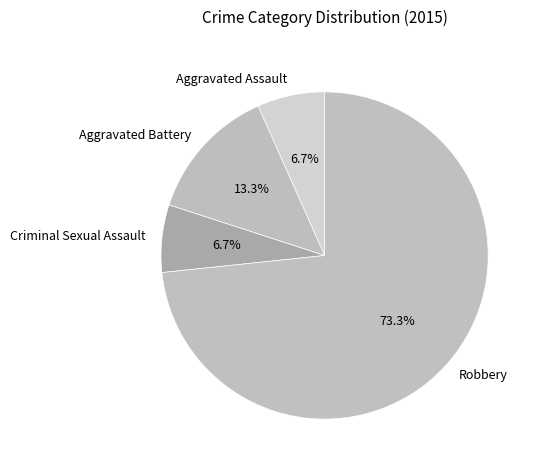

How many segments does this pie chart have?

4